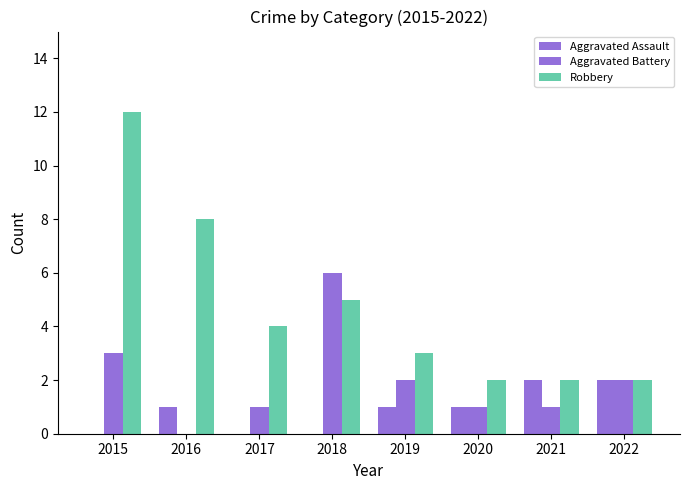

Rank the series by their maximum value, from lowest to highest.

Aggravated Assault, Aggravated Battery, Robbery